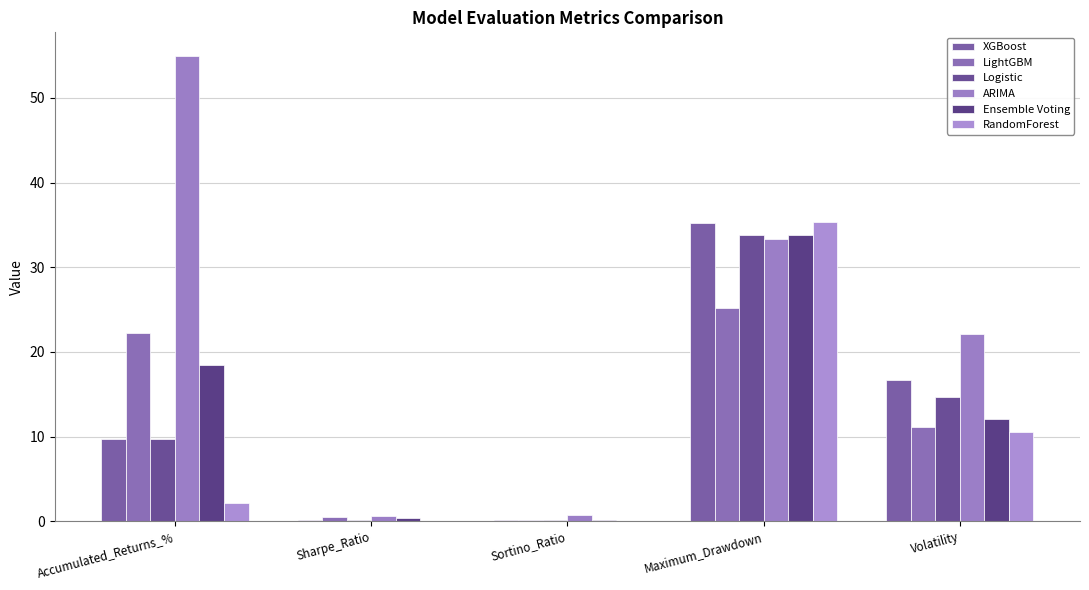

What is the sum of the XGBoost values at Volatility and Accumulated_Returns_%?

26.4